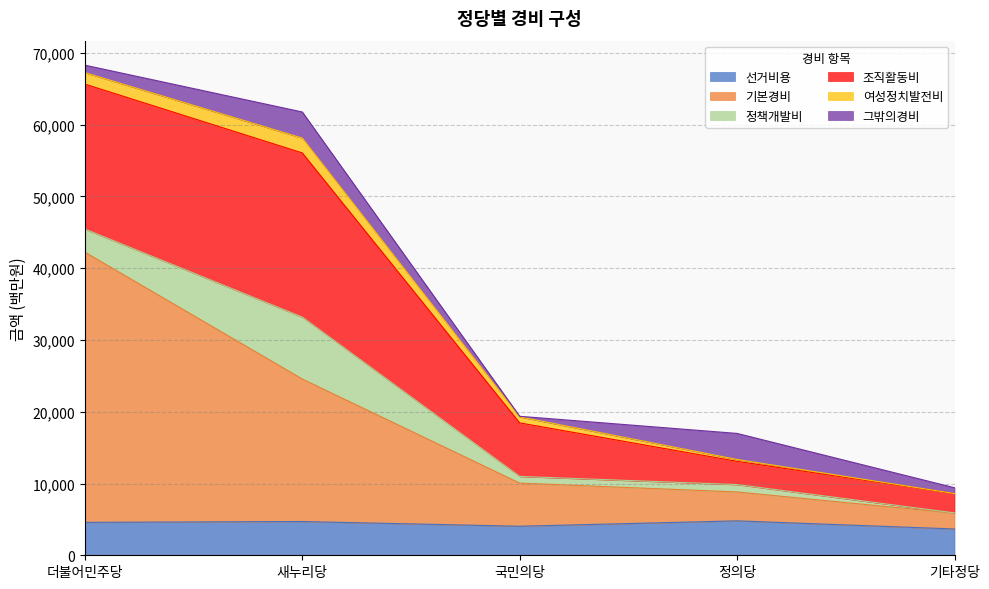

Reading left to right, list all the values displayed in this chart.

선거비용: 더불어민주당=4588	새누리당=4705	국민의당=4048	정의당=4797	기타정당=3665
기본경비: 더불어민주당=37645	새누리당=19855	국민의당=6009	정의당=4028	기타정당=2204
정책개발비: 더불어민주당=3223	새누리당=8631	국민의당=933	정의당=1028	기타정당=36
조직활동비: 더불어민주당=20197	새누리당=22875	국민의당=7455	정의당=3236	기타정당=2695
여성정치발전비: 더불어민주당=1600	새누리당=2070	국민의당=843	정의당=262	기타정당=1
그밖의경비: 더불어민주당=1041	새누리당=3636	국민의당=78	정의당=3630	기타정당=811